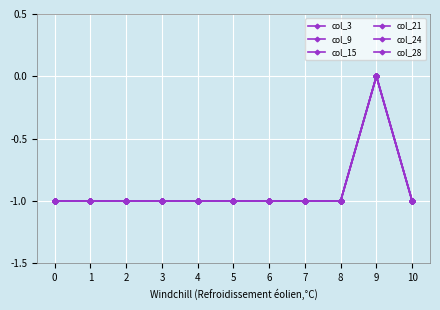

Is this an area chart (filled region under the line)?

No